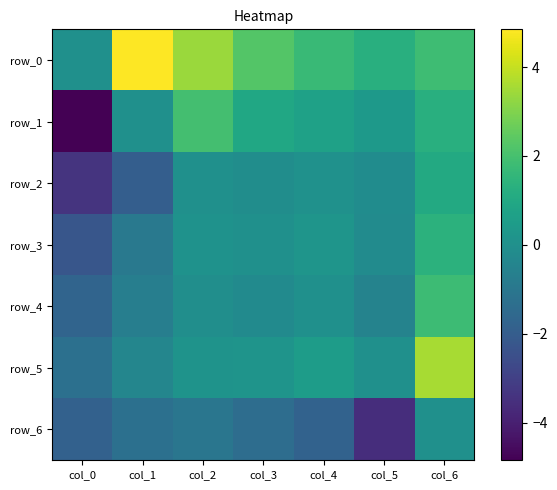

What is the approximate value of row_2 at col_3?

-0.1